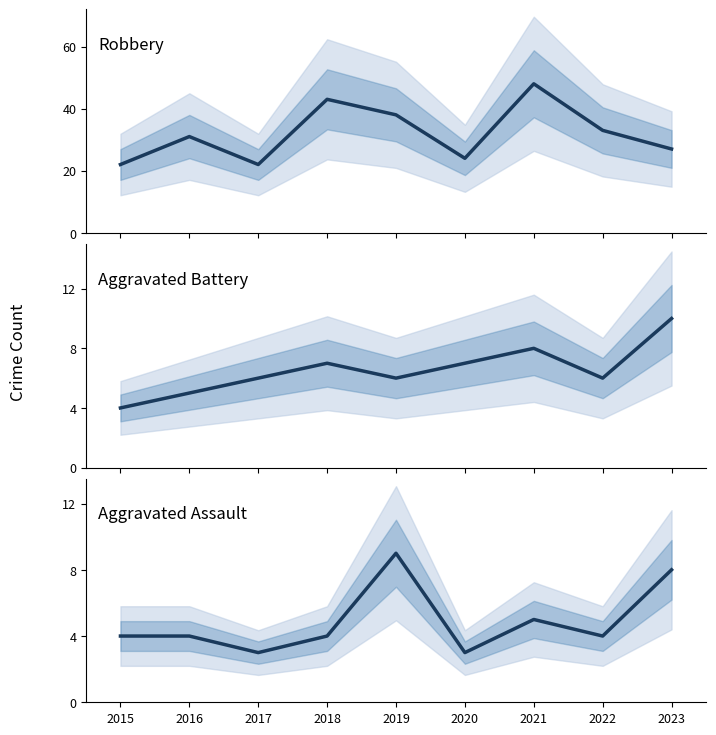

What value does the Aggravated Assault series have at 2022?

4